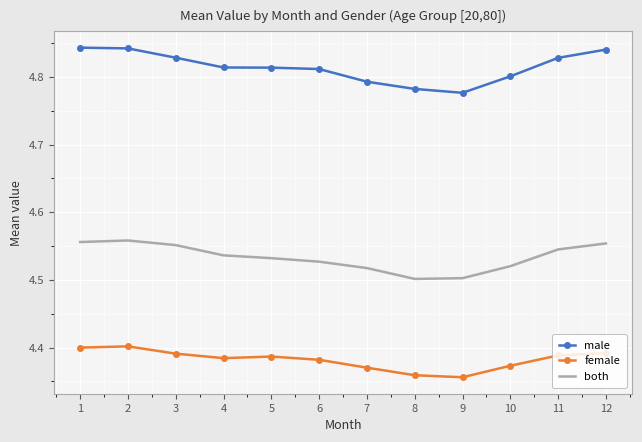

The value of female at 9 is 5.9. True or false?

False